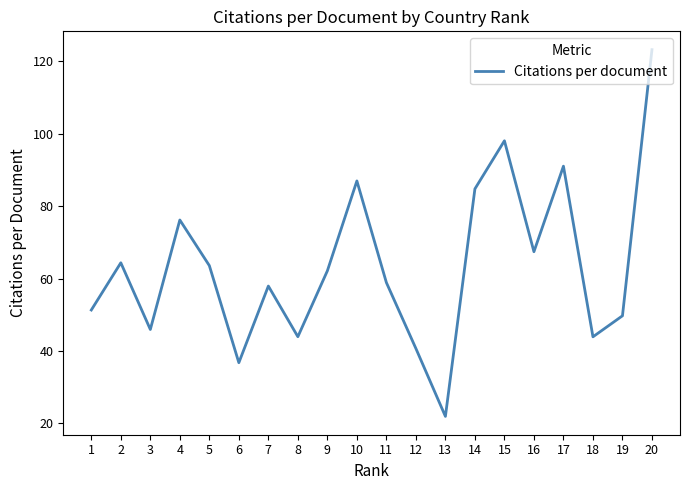

What is the approximate value at 18?

43.9